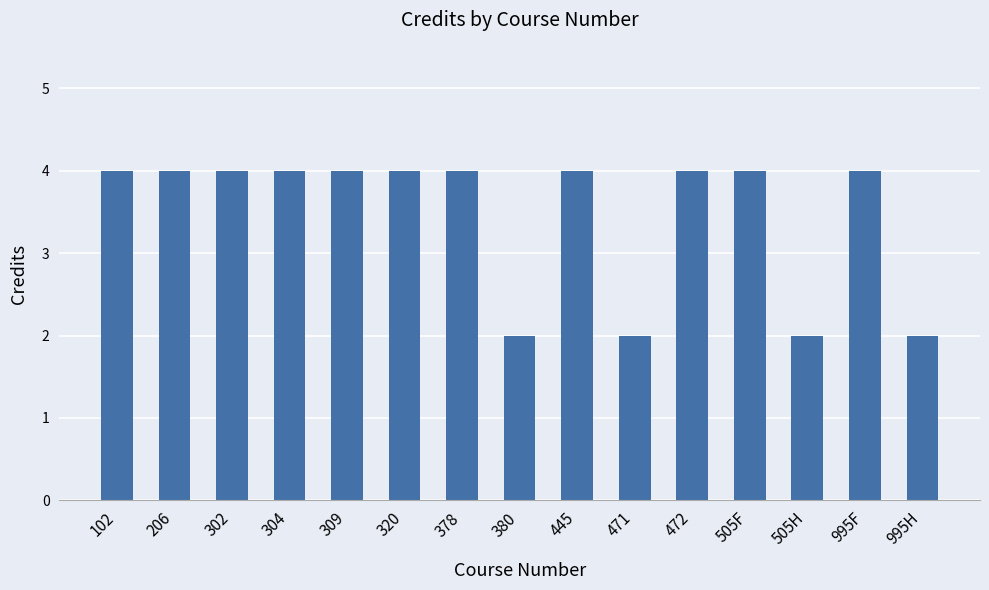

What is the ratio of the value at 472 to the value at 505H?

2.0